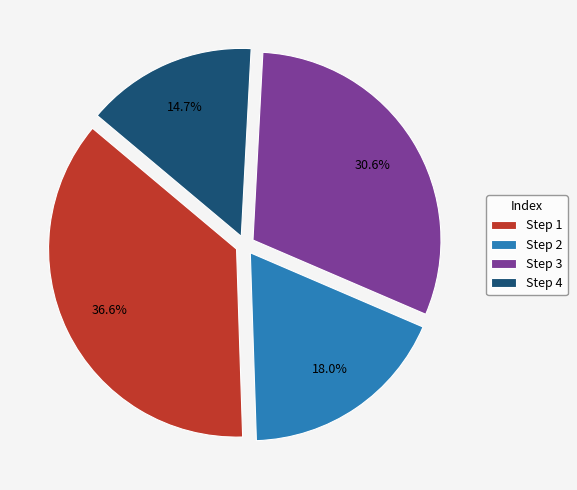

Do Step 3 and Step 1 together represent more than half of the pie?

Yes